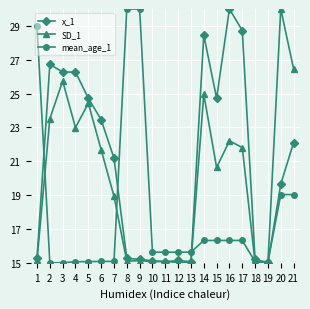

What is the value of the SD_1 point at the 8th from the left?

15.1